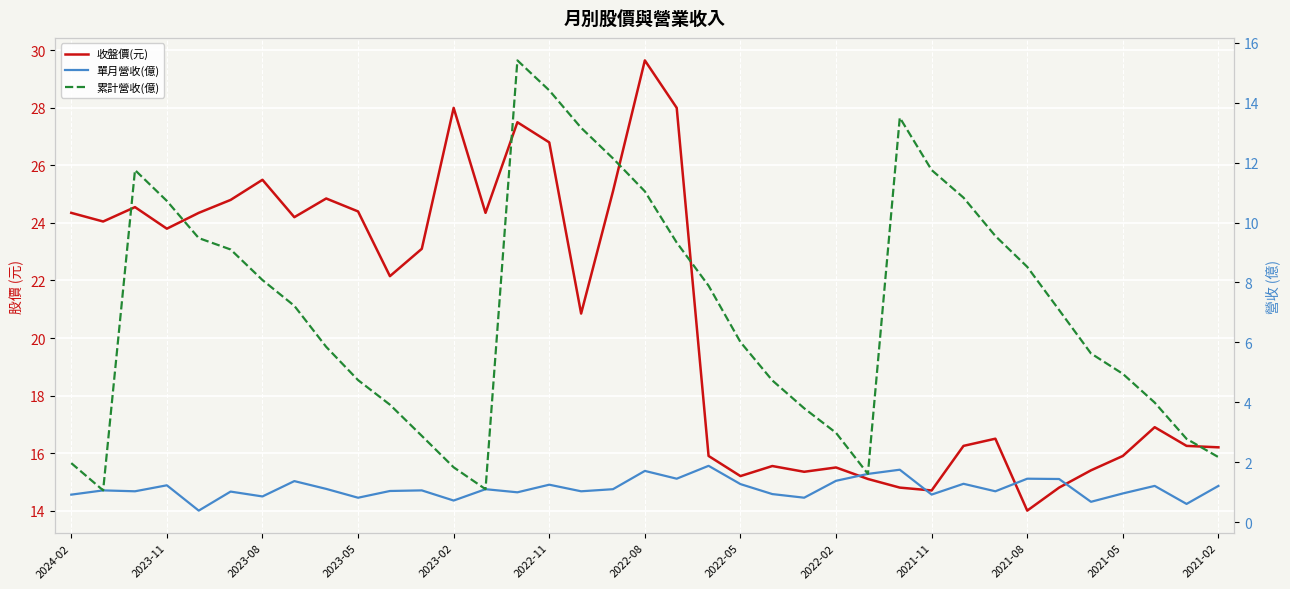

Rank the series by their average value, from highest to lowest.

收盤價(元), 累計營收(億), 單月營收(億)